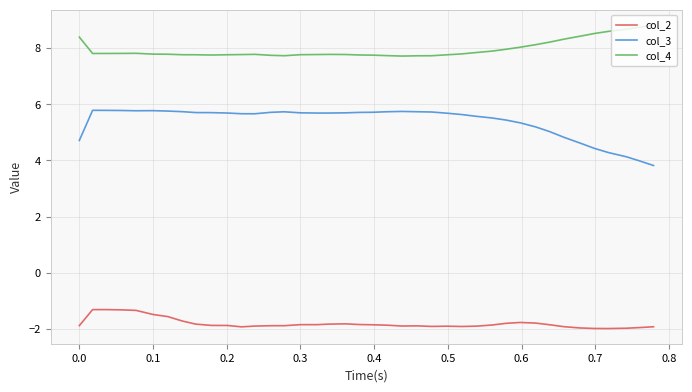

True or false: col_2 and col_4 intersect in this chart.

False